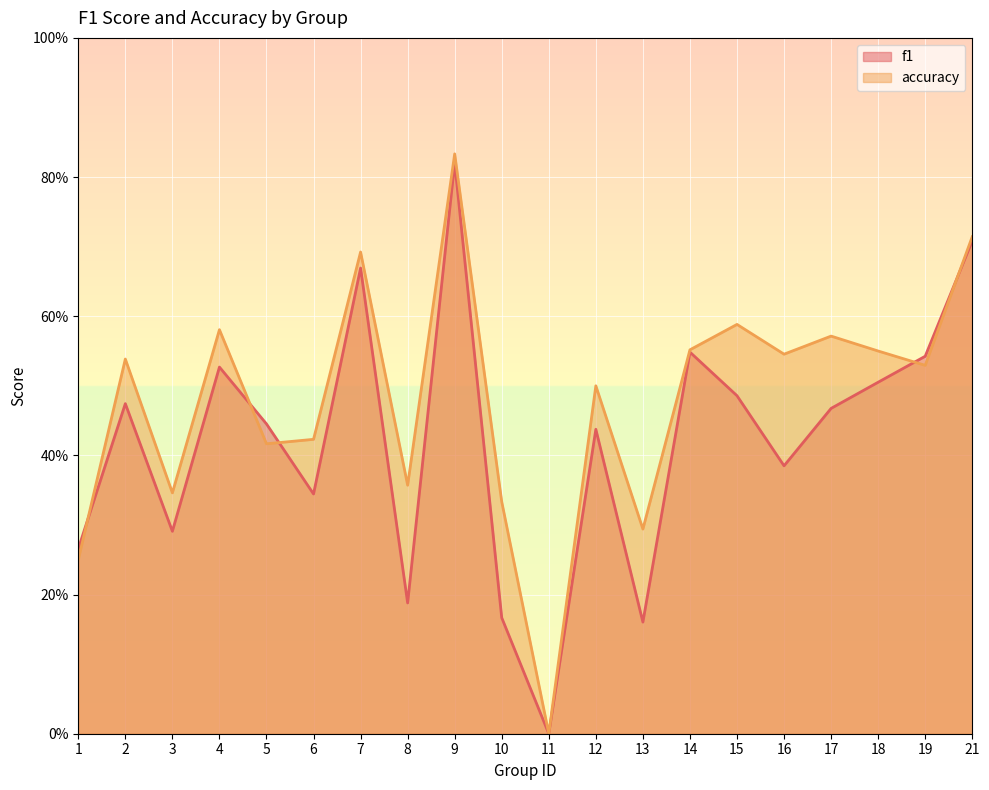

What are all the series names shown in the legend?

f1, accuracy